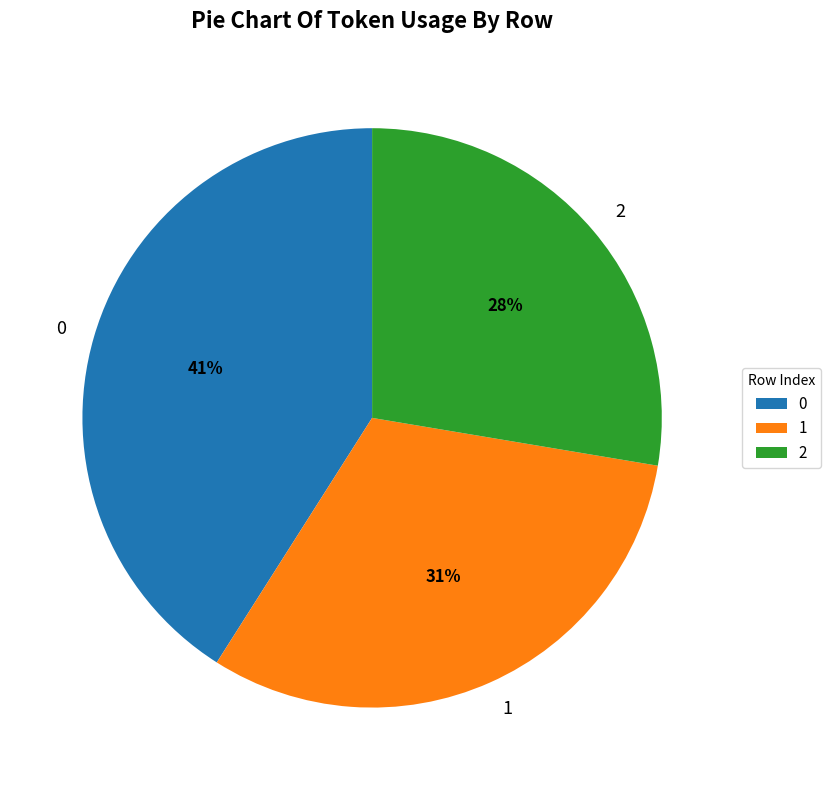

Approximately how many times larger is the value at 0 compared to 1?

1.3